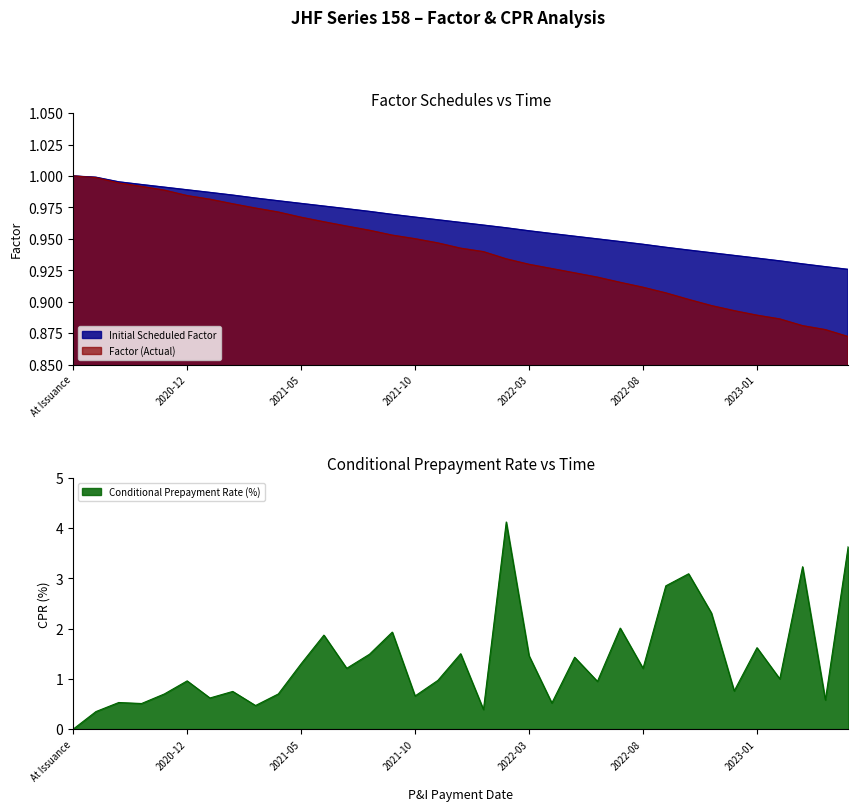

Reading left to right, extract all data points from this chart.

Initial Scheduled Factor: 1.0	1.0	1.0	1.0	1.0	1.0	1.0	1.0	1.0	1.0	1.0	1.0	1.0	1.0	1.0	1.0	1.0	1.0	1.0	1.0	1.0	1.0	1.0	0.9	0.9	0.9	0.9	0.9	0.9	0.9	0.9	0.9	0.9	0.9	0.9
Factor (Actual): 1.0	1.0	1.0	1.0	1.0	1.0	1.0	1.0	1.0	1.0	1.0	1.0	1.0	1.0	1.0	1.0	0.9	0.9	0.9	0.9	0.9	0.9	0.9	0.9	0.9	0.9	0.9	0.9	0.9	0.9	0.9	0.9	0.9	0.9	0.9
Conditional Prepayment Rate (%): 0.0	0.3	0.5	0.5	0.7	1.0	0.6	0.8	0.5	0.7	1.3	1.9	1.2	1.5	1.9	0.7	1.0	1.5	0.4	4.1	1.5	0.5	1.4	0.9	2.0	1.2	2.9	3.1	2.3	0.8	1.6	1.0	3.2	0.6	3.6